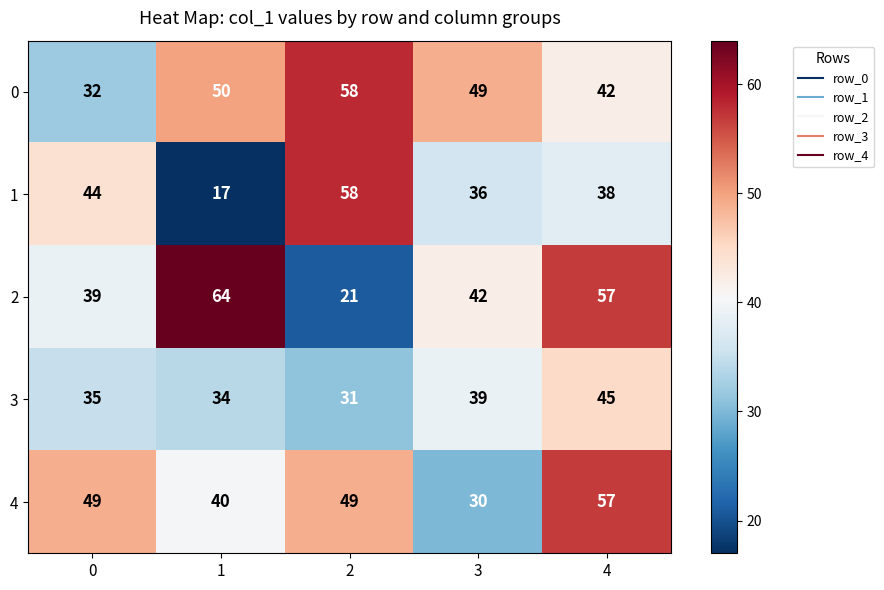

What is the total value across all series at 4?

239